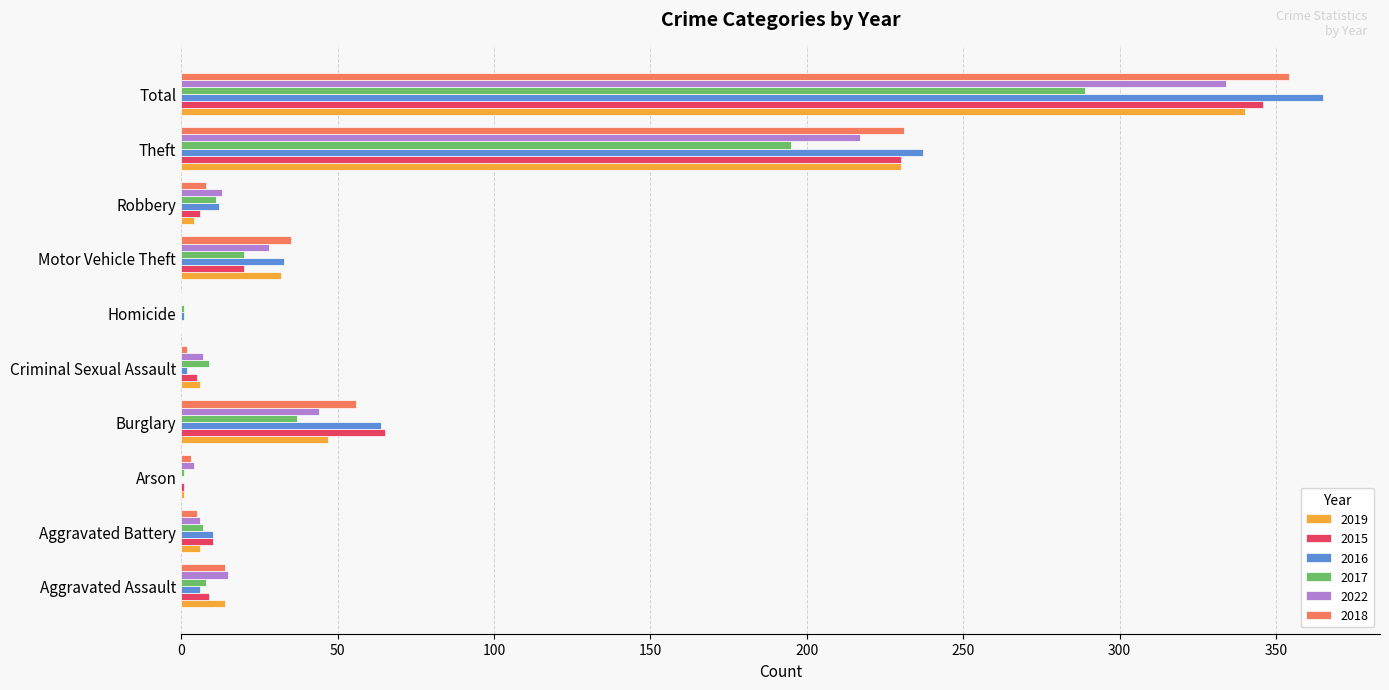

True or false: 2019 has a value of 14 at Aggravated Assault.

True